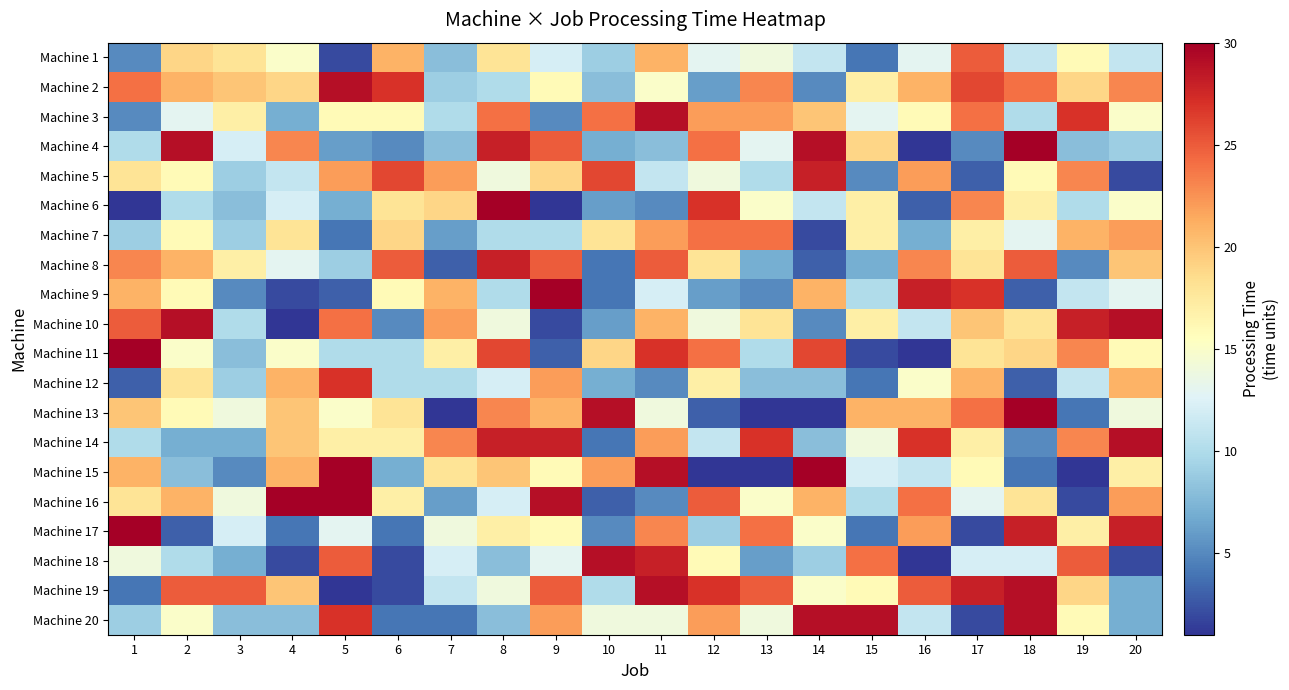

What is the smallest value displayed?

1